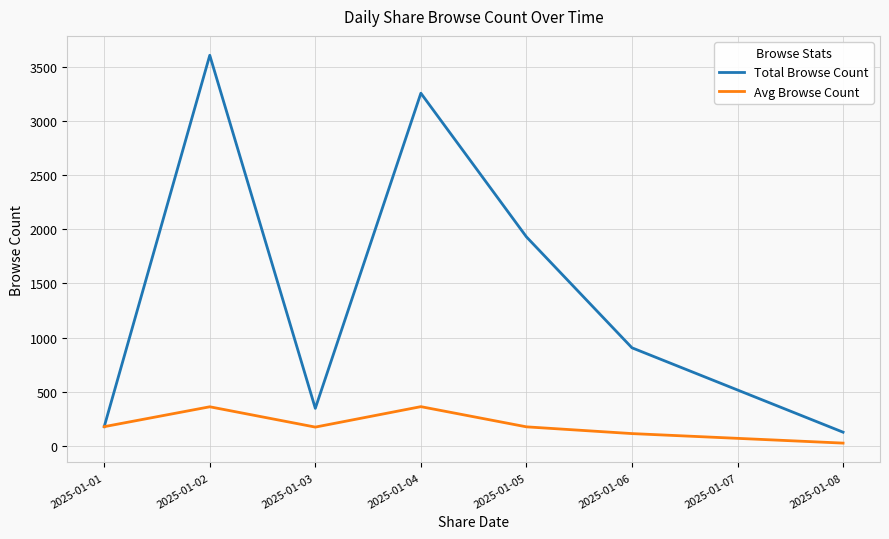

Which series changed the most between 2025-01-06 and 2025-01-08?

Total Browse Count